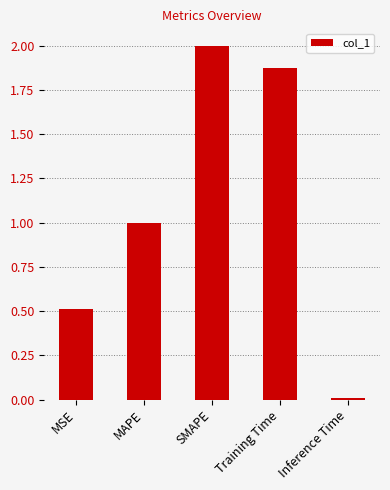

What is the ratio of the value at Training Time to the value at SMAPE?

0.9